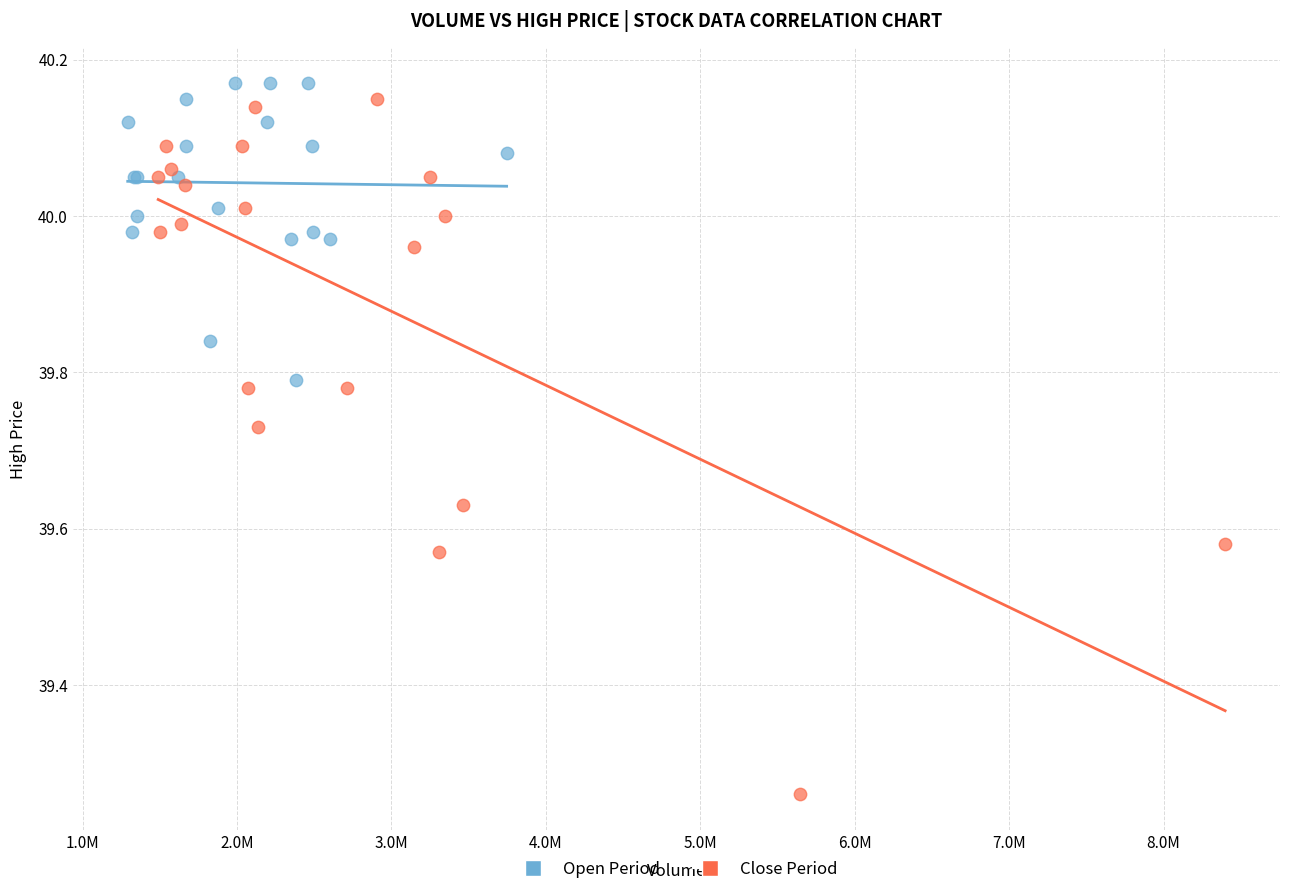

What are all the series names shown in the legend?

Open Period, Close Period